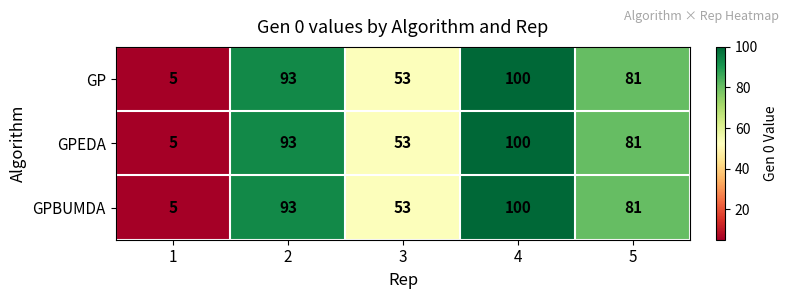

Which label corresponds to the largest value in the chart?

4